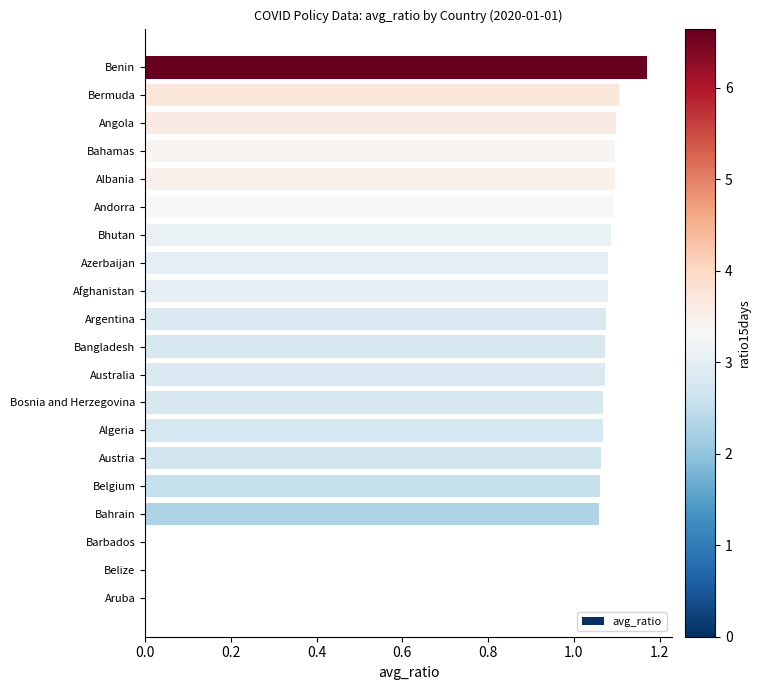

What is the sum of all values?

18.4